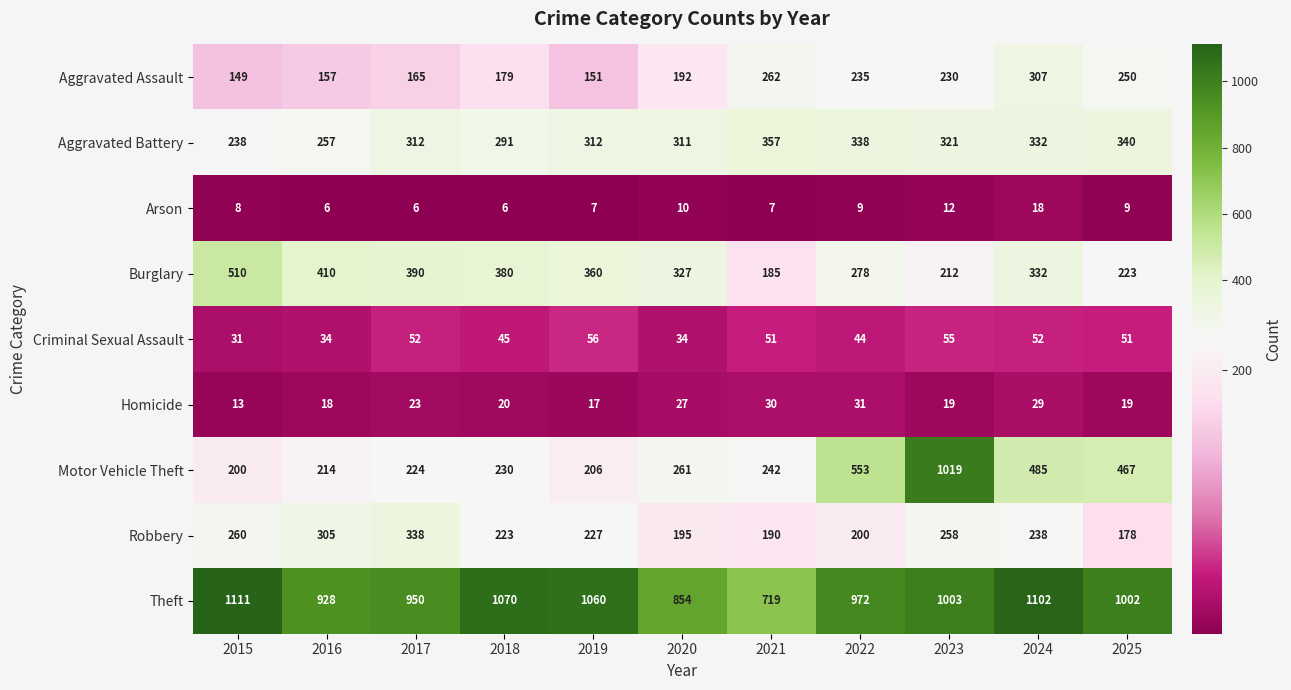

What is the spread (max minus min) of values at 2019?

1053